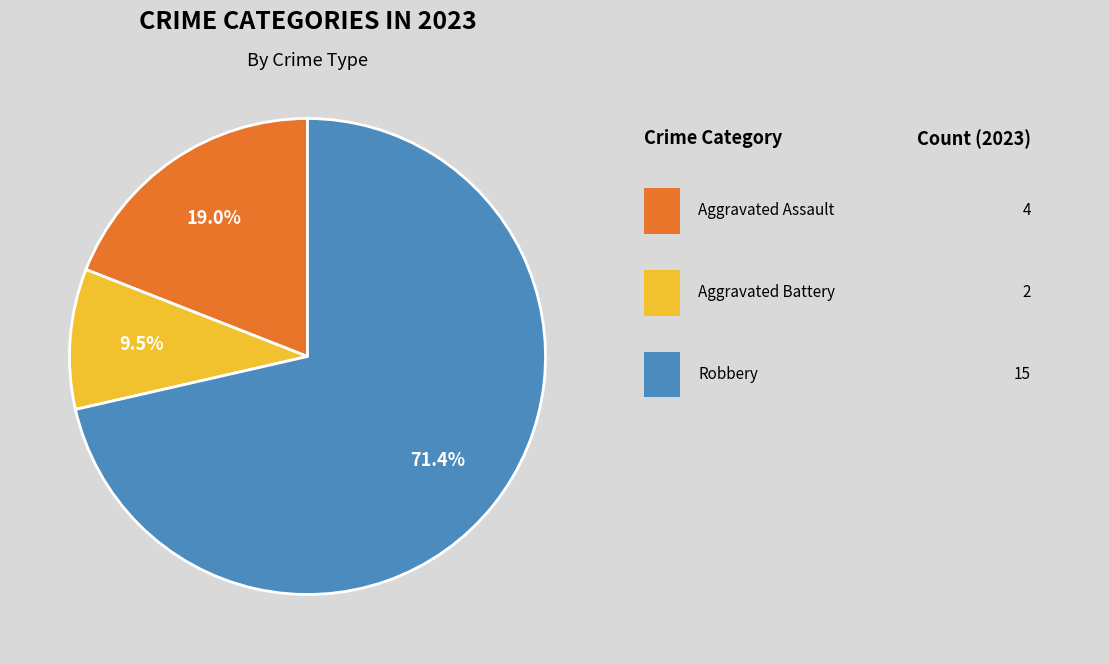

Is there any slice that represents more than half of the pie?

Yes